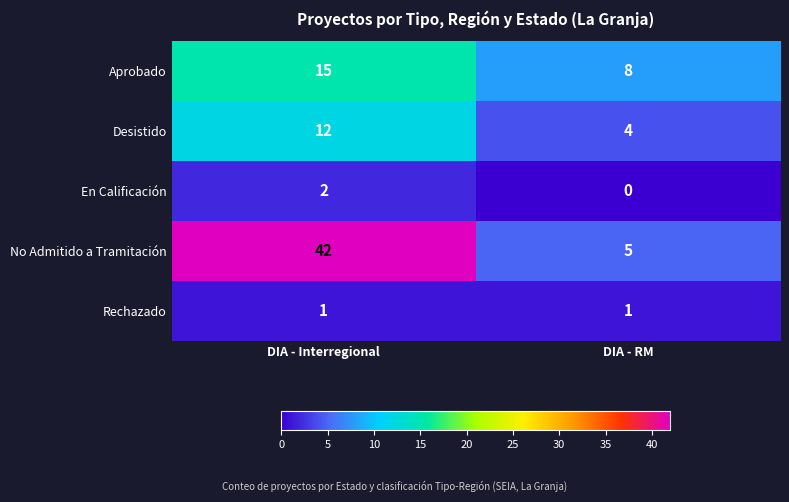

At DIA - RM, list the series in order from smallest to largest.

En Calificación, Rechazado, Desistido, No Admitido a Tramitación, Aprobado